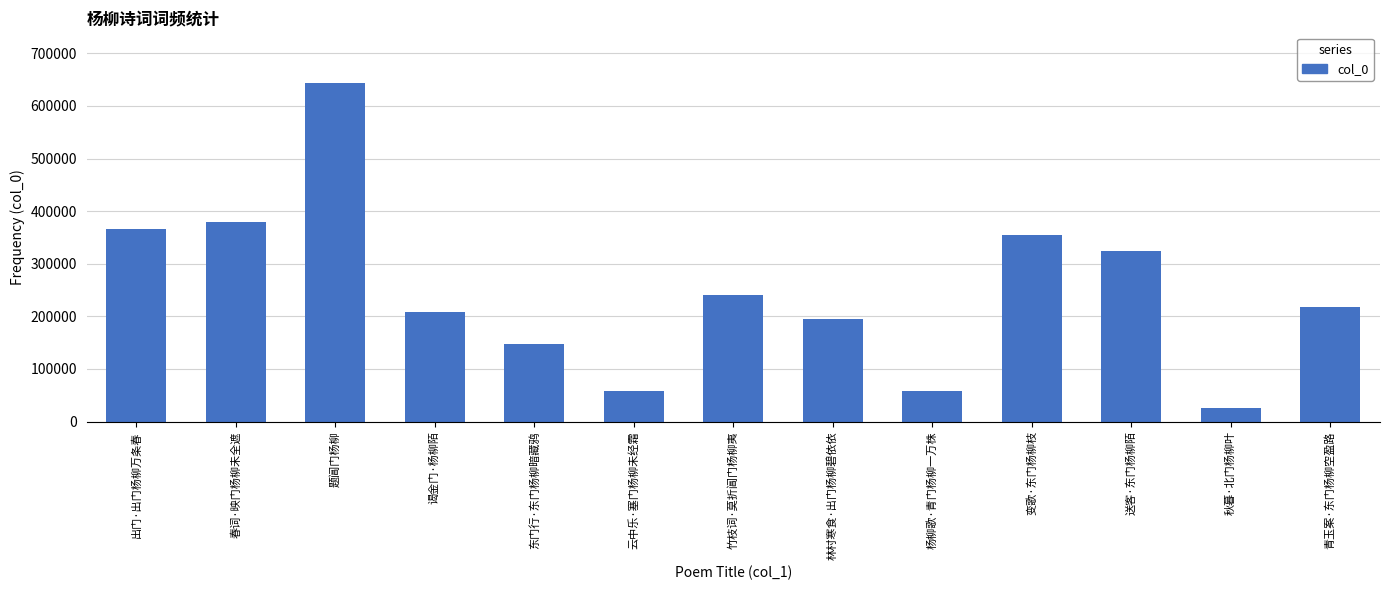

Which label corresponds to the largest value in the chart?

题阊门杨柳